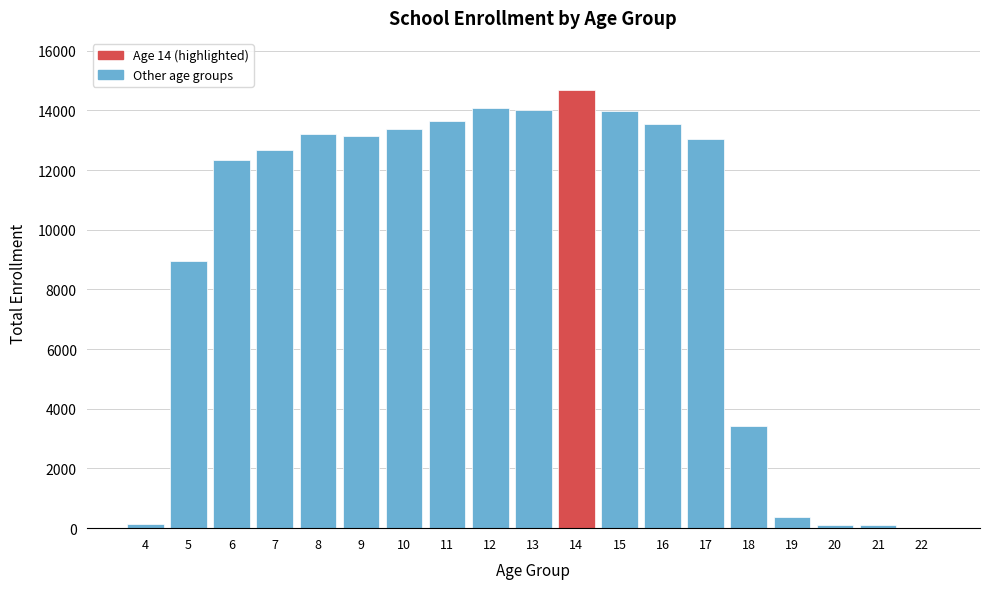

Is it true that the value at 16 is 13543?

True